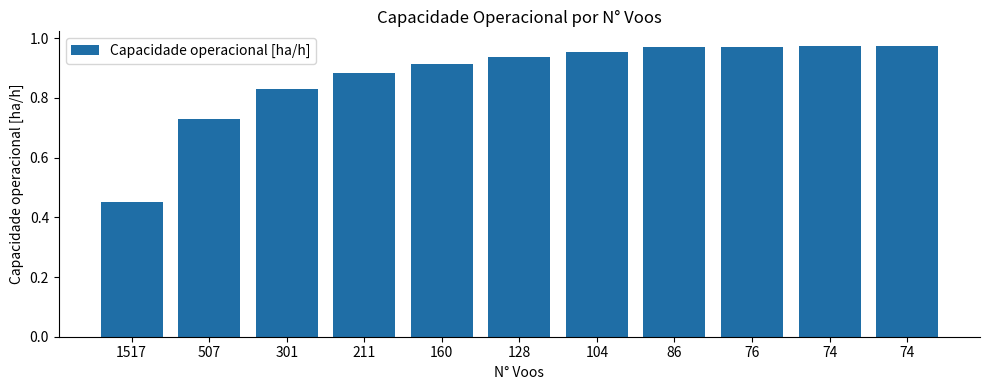

What is the value of the 5th bar from the left?

0.9